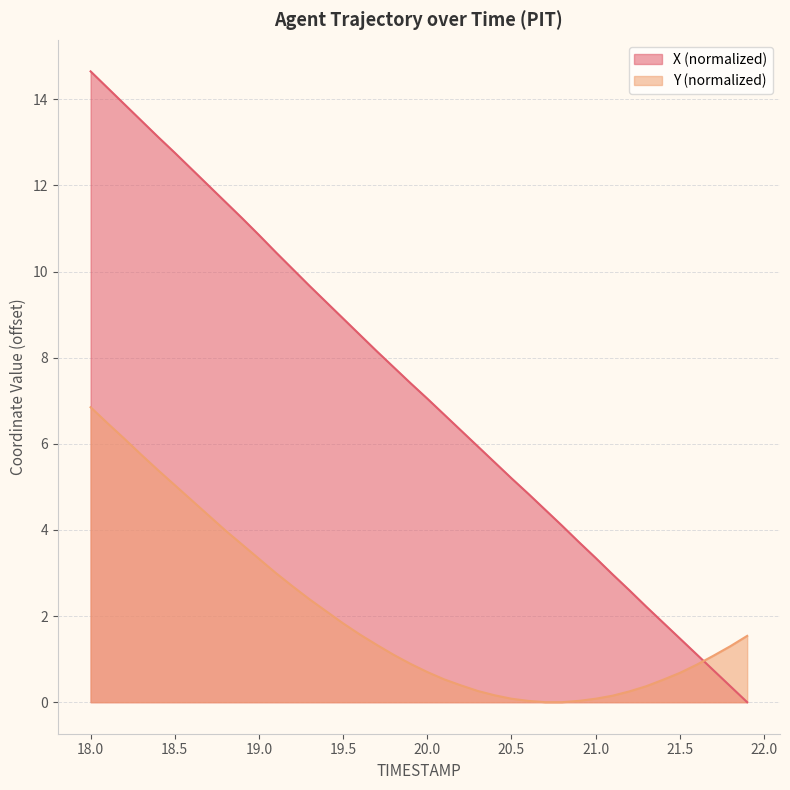

Which series has the largest total across all categories?

X (normalized)